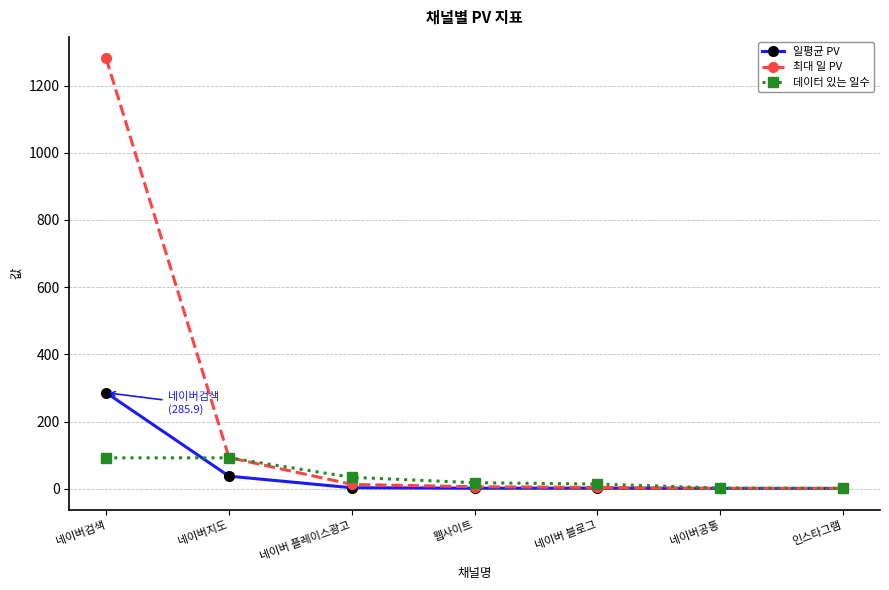

The value of 데이터 있는 일수 at 네이버 플레이스광고 is 34.0. True or false?

True